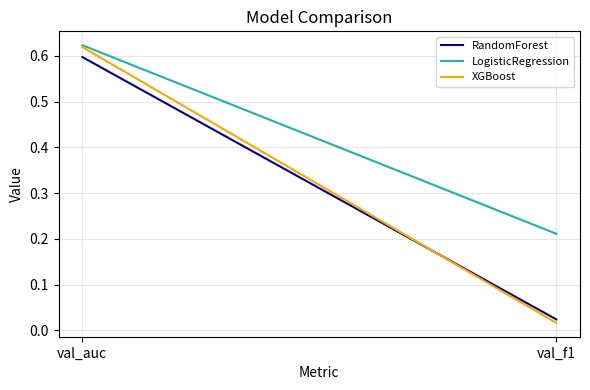

What are all the series names shown in the legend?

RandomForest, LogisticRegression, XGBoost